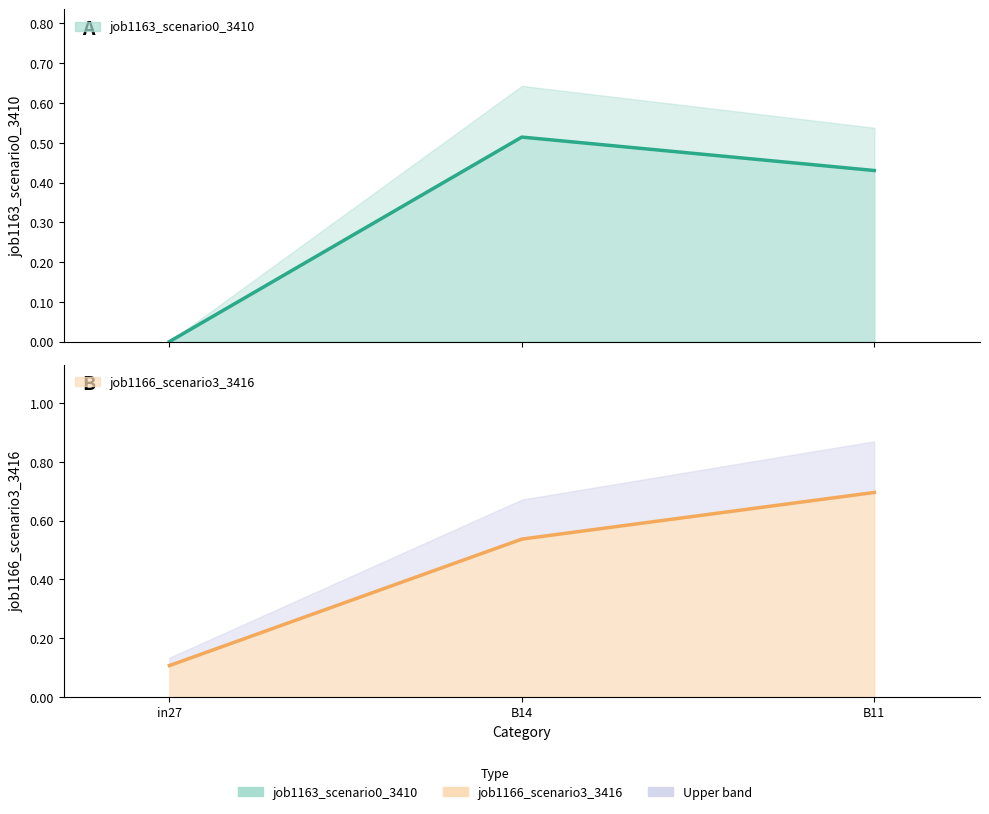

How many distinct data groups are displayed?

2